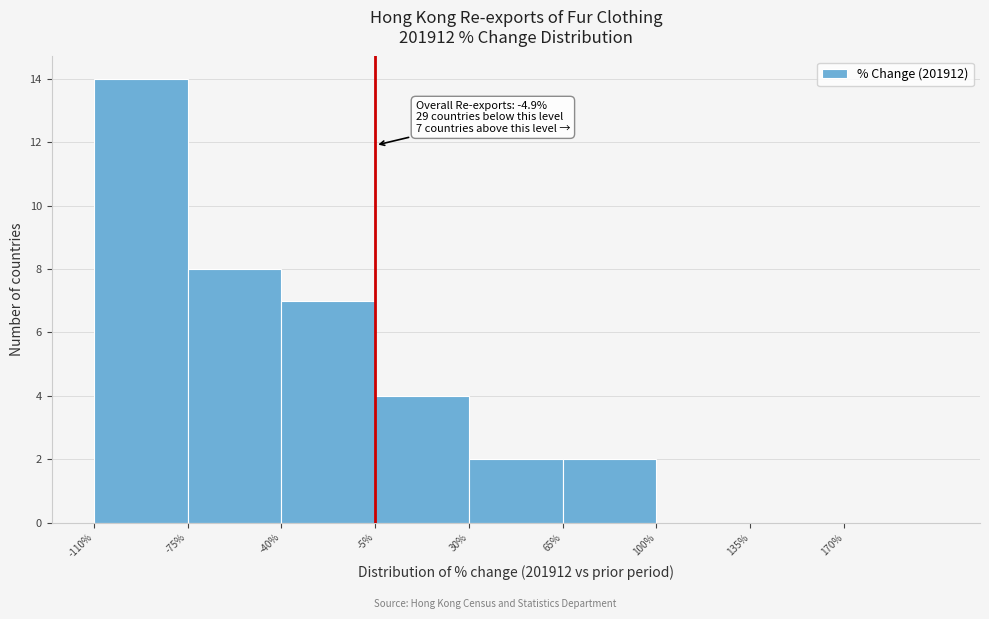

Which range on the x-axis has the tallest bar?

-110 to -75